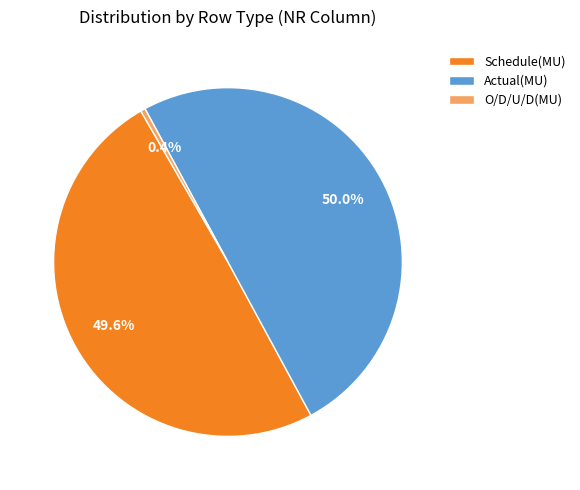

Which slice is the smallest?

O/D/U/D(MU)